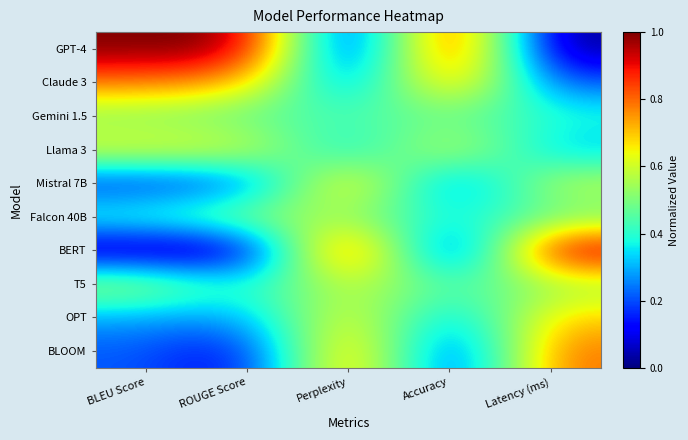

Which category has the highest value across all series?

BLEU Score